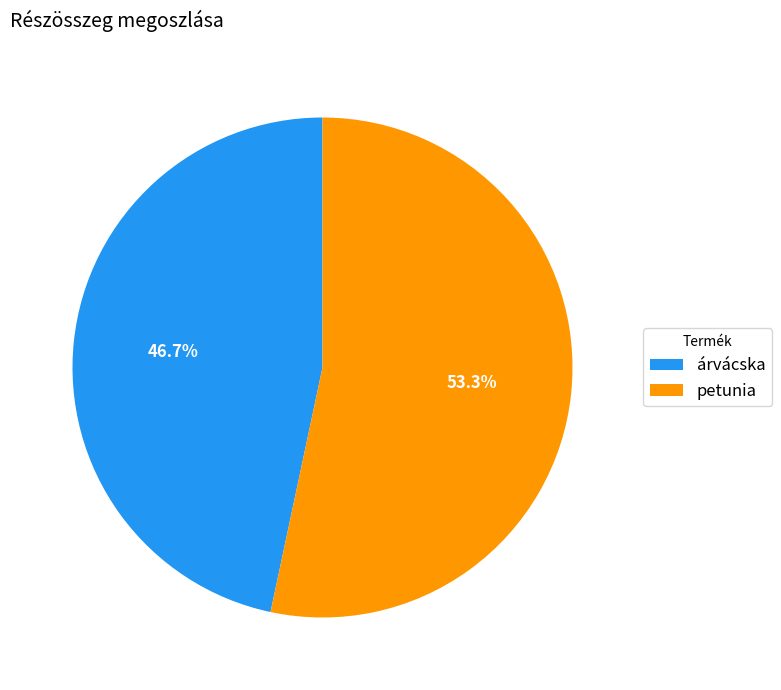

Approximately how many times larger is the value at petunia compared to árvácska?

1.1